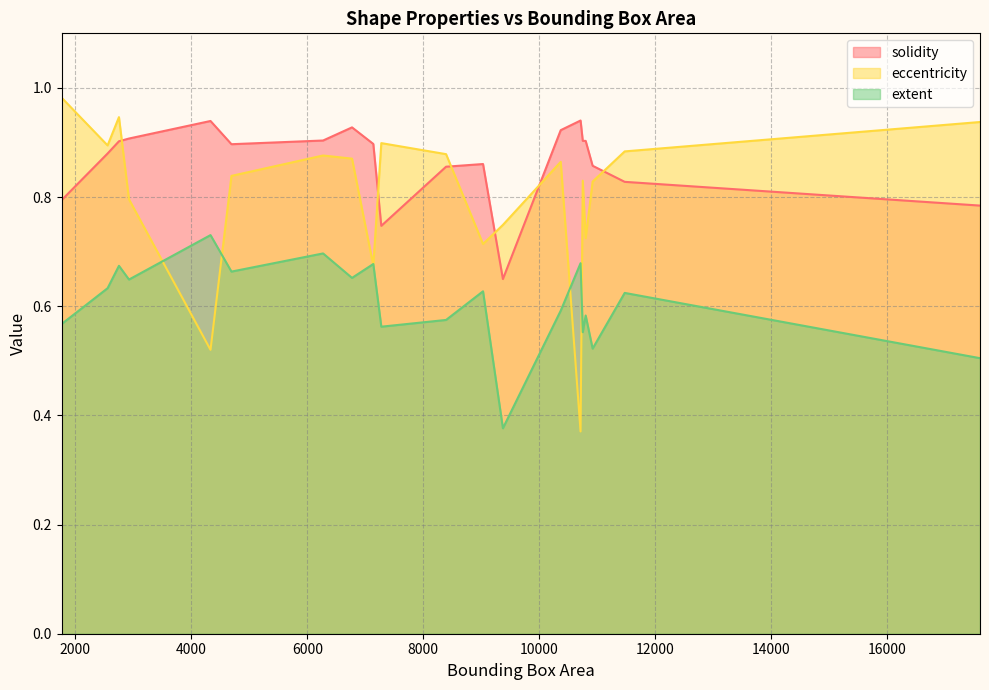

Which series has the widest spread of values?

eccentricity